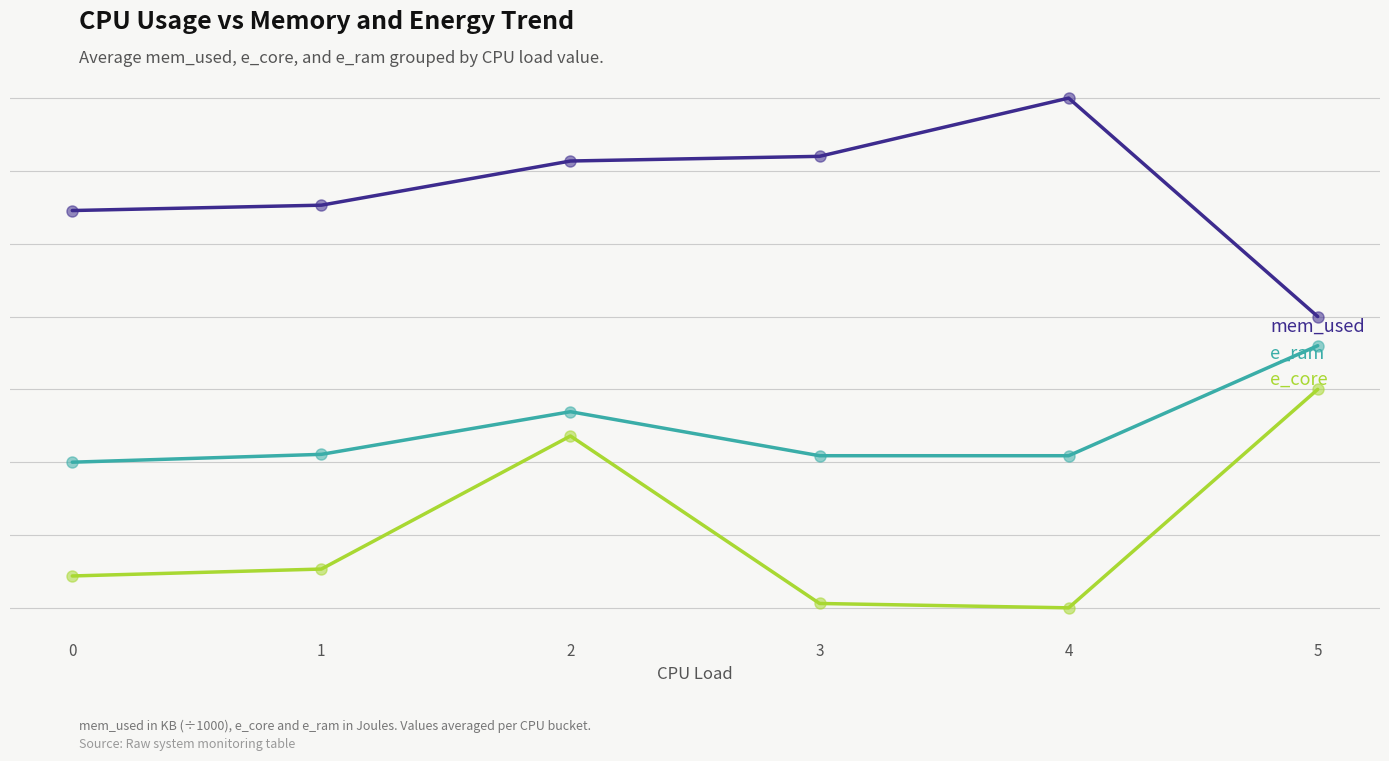

At how many categories does at least one series exceed 0?

6